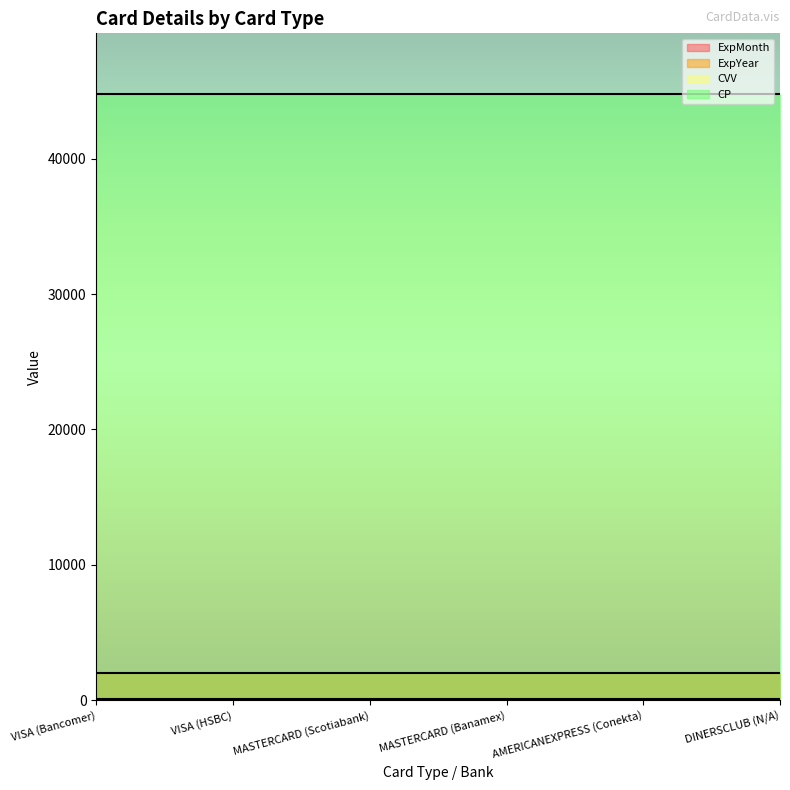

What is the value of the ExpMonth point at the 1st from the left?

8